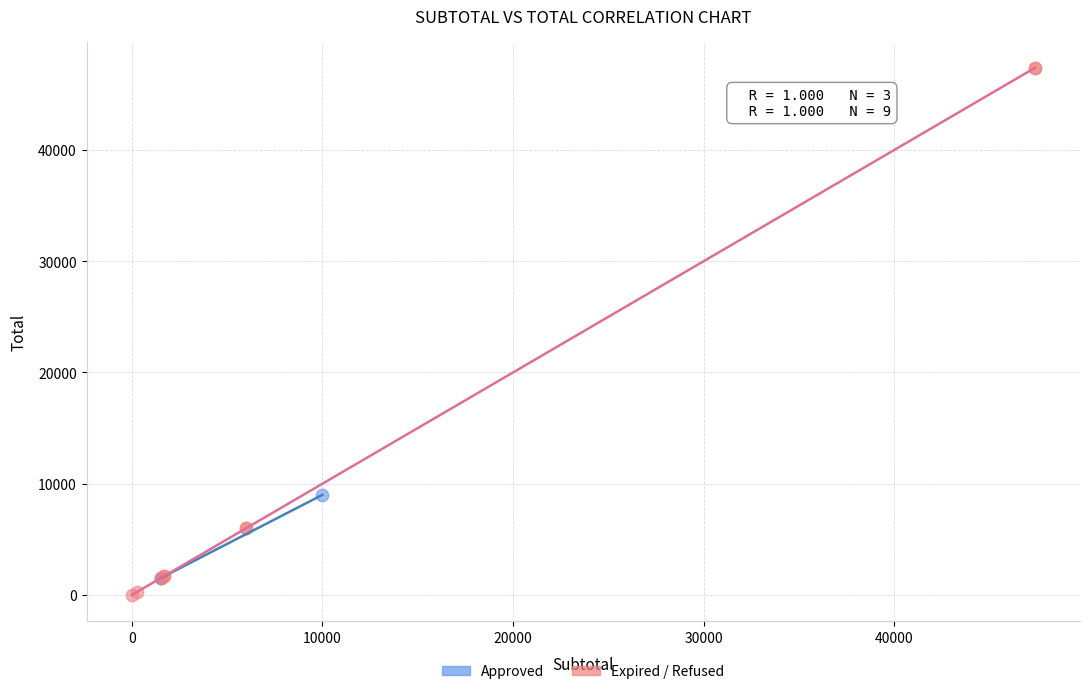

Which series has the largest Y range (max minus min)?

Expired / Refused